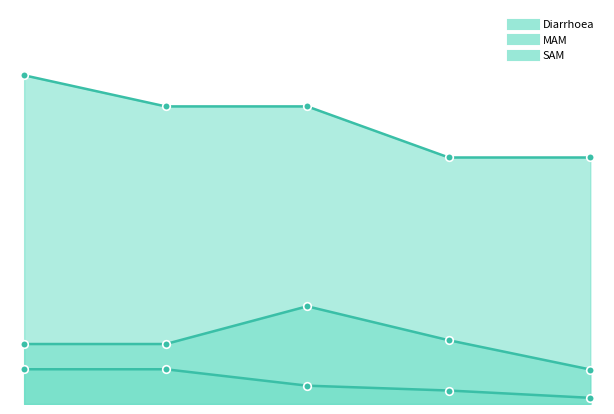

At how many categories does at least one series exceed 0?

5